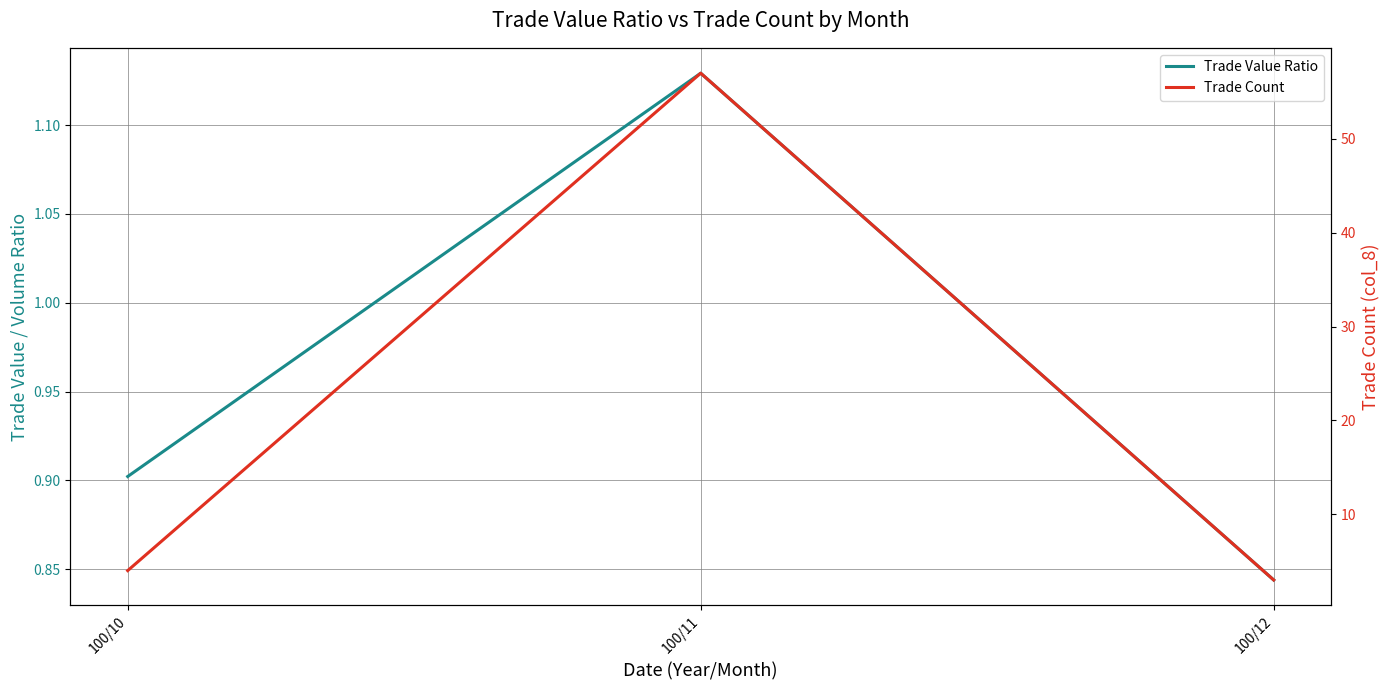

At how many categories does at least one series exceed 14?

1